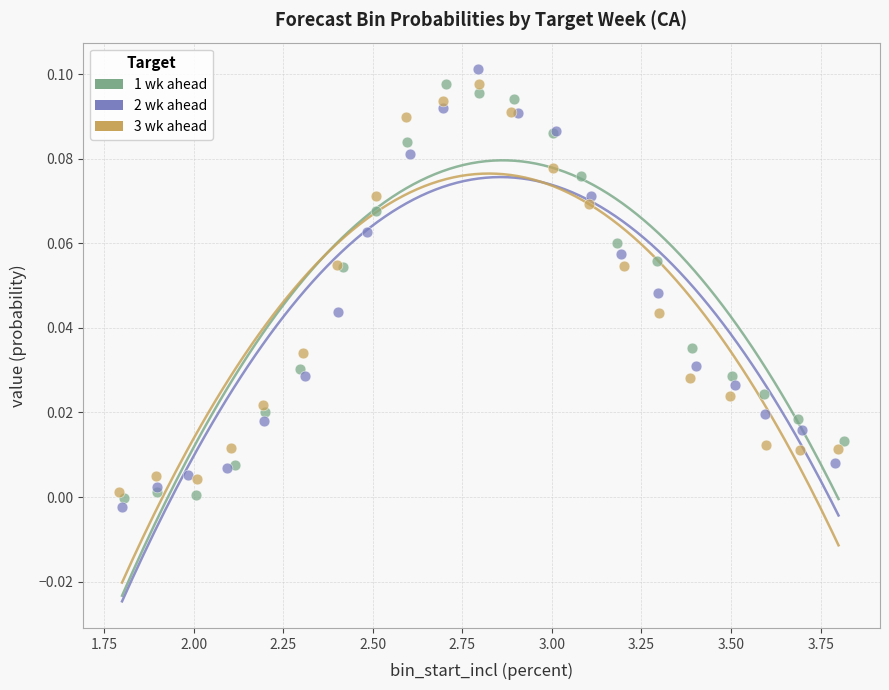

Which series contains the lowest Y value?

2 wk ahead